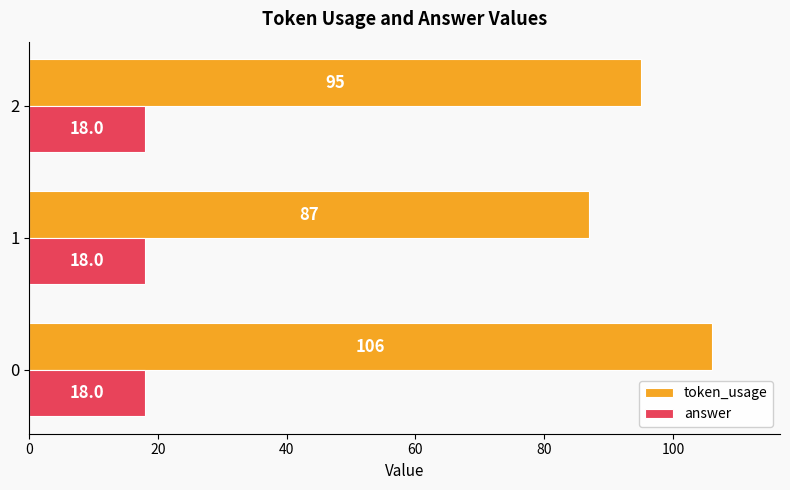

At how many categories does at least one series exceed 73?

3